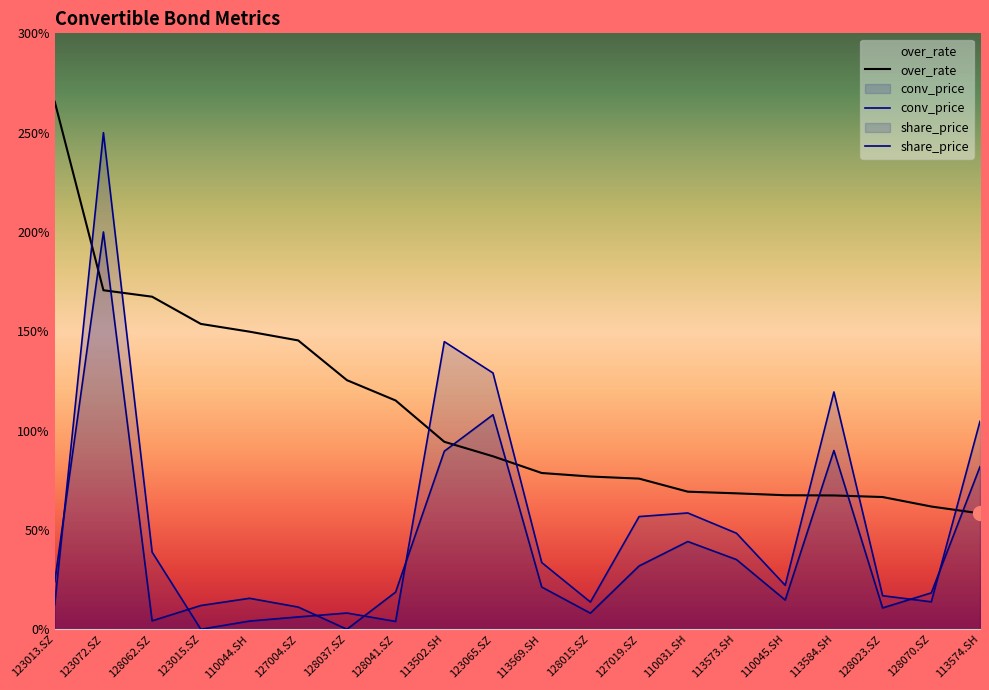

How many intersections are there between over_rate and share_price?

7